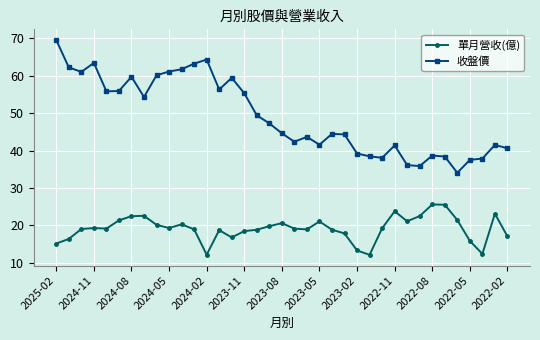

What is the minimum value shown in the chart?

12.1